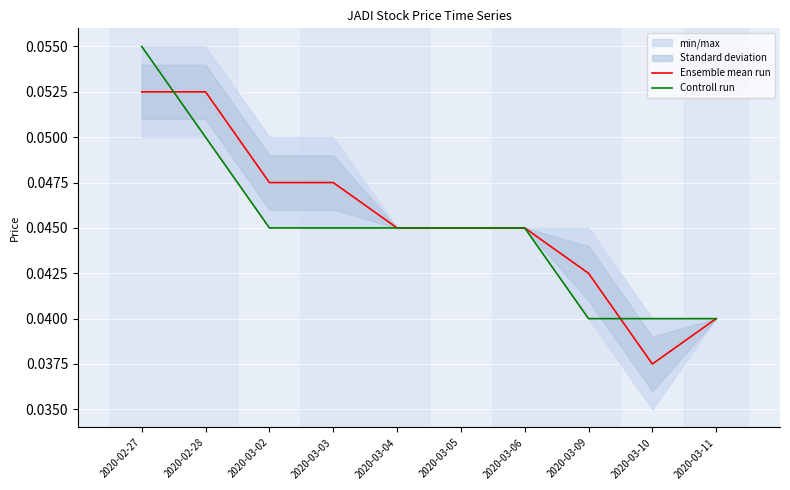

True or false: Ensemble mean run has more than 2 interior local peaks.

False